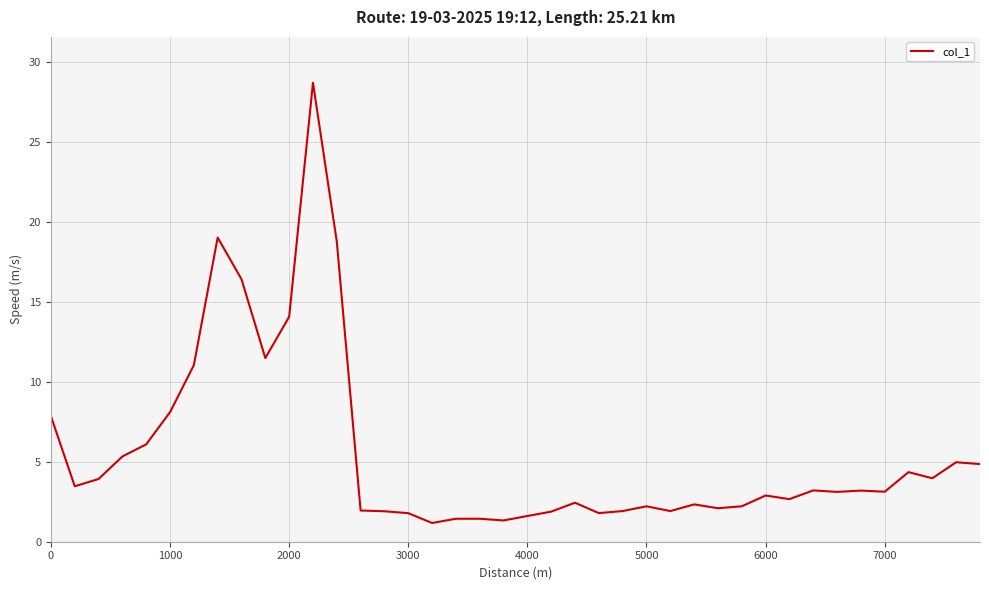

What is the difference between the maximum and minimum values?

27.5